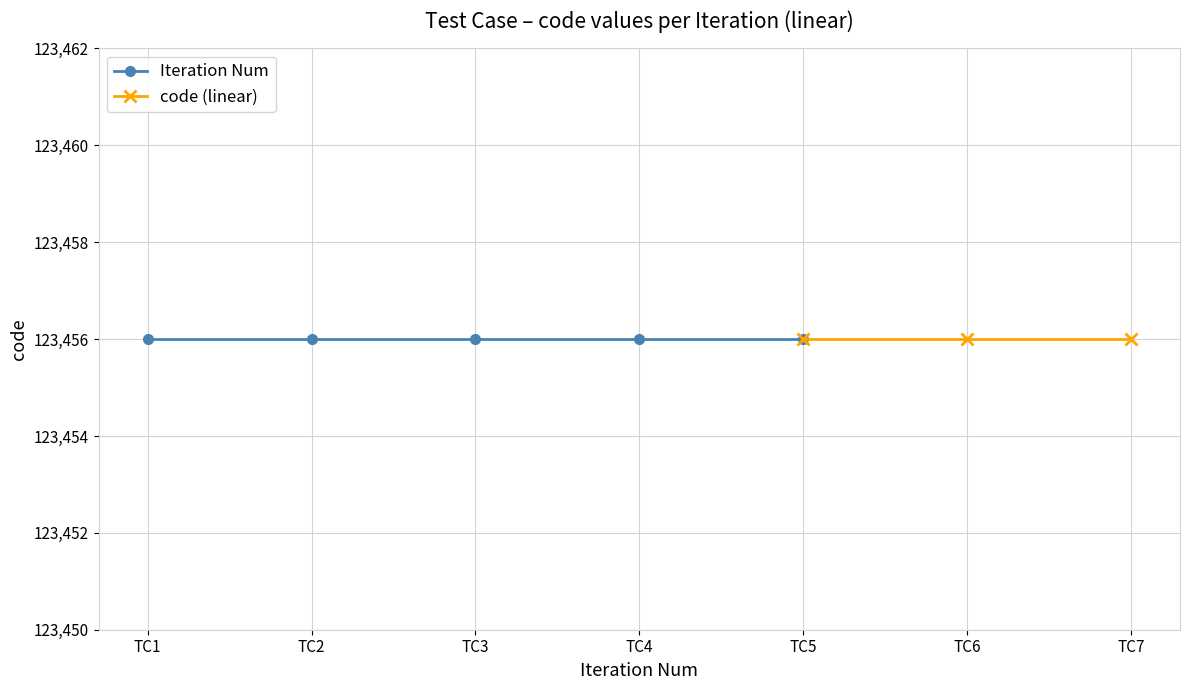

What is the value of the code point at the 2nd from the left?

123456